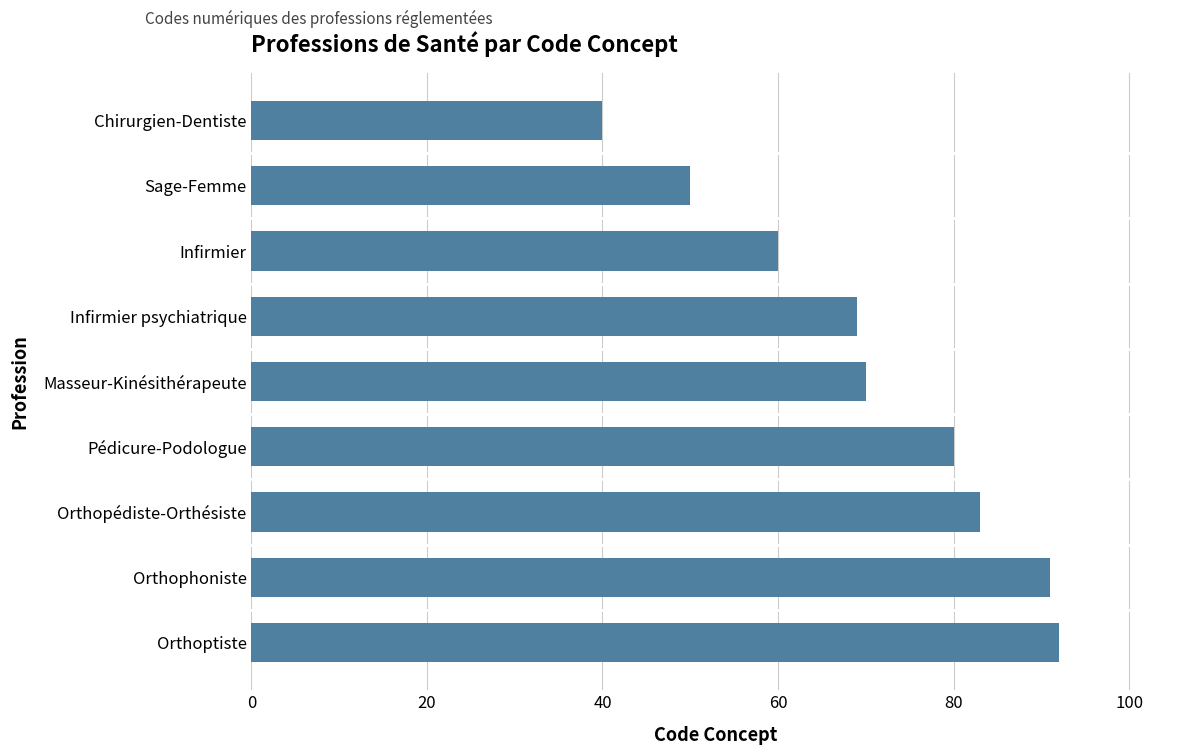

What is the average value?

71